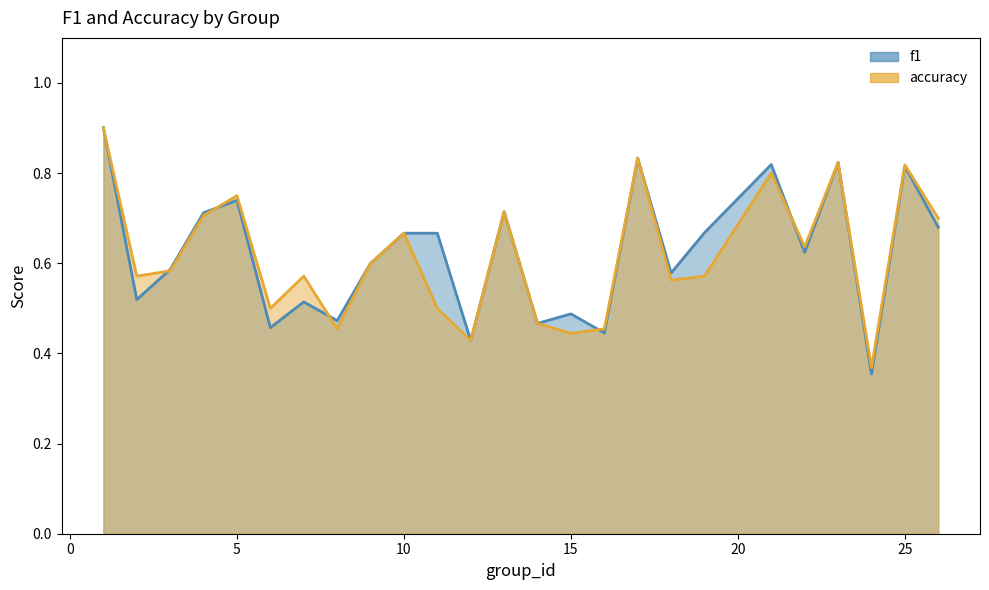

What are all the series names shown in the legend?

f1, accuracy